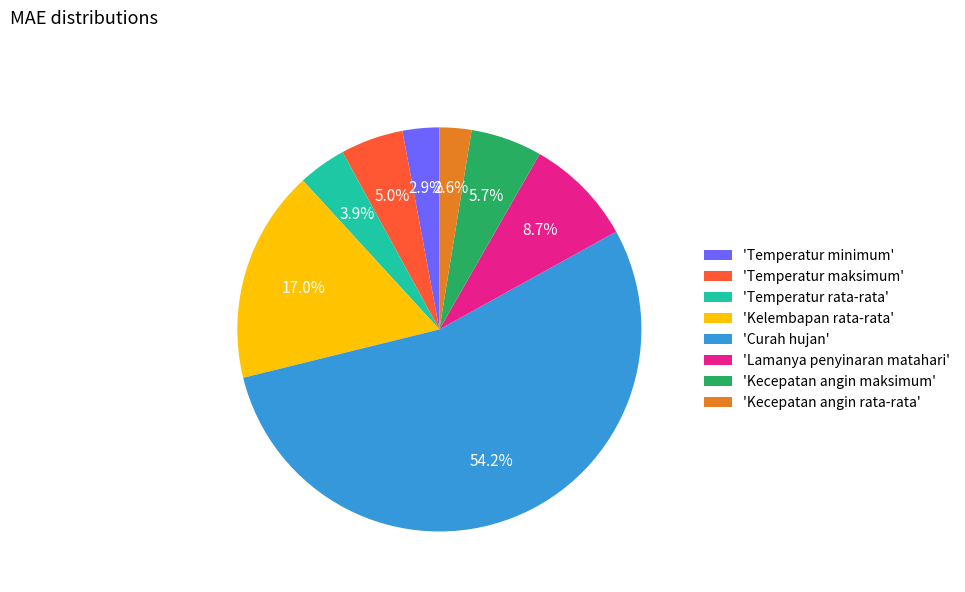

Count the number of slices in the pie.

8